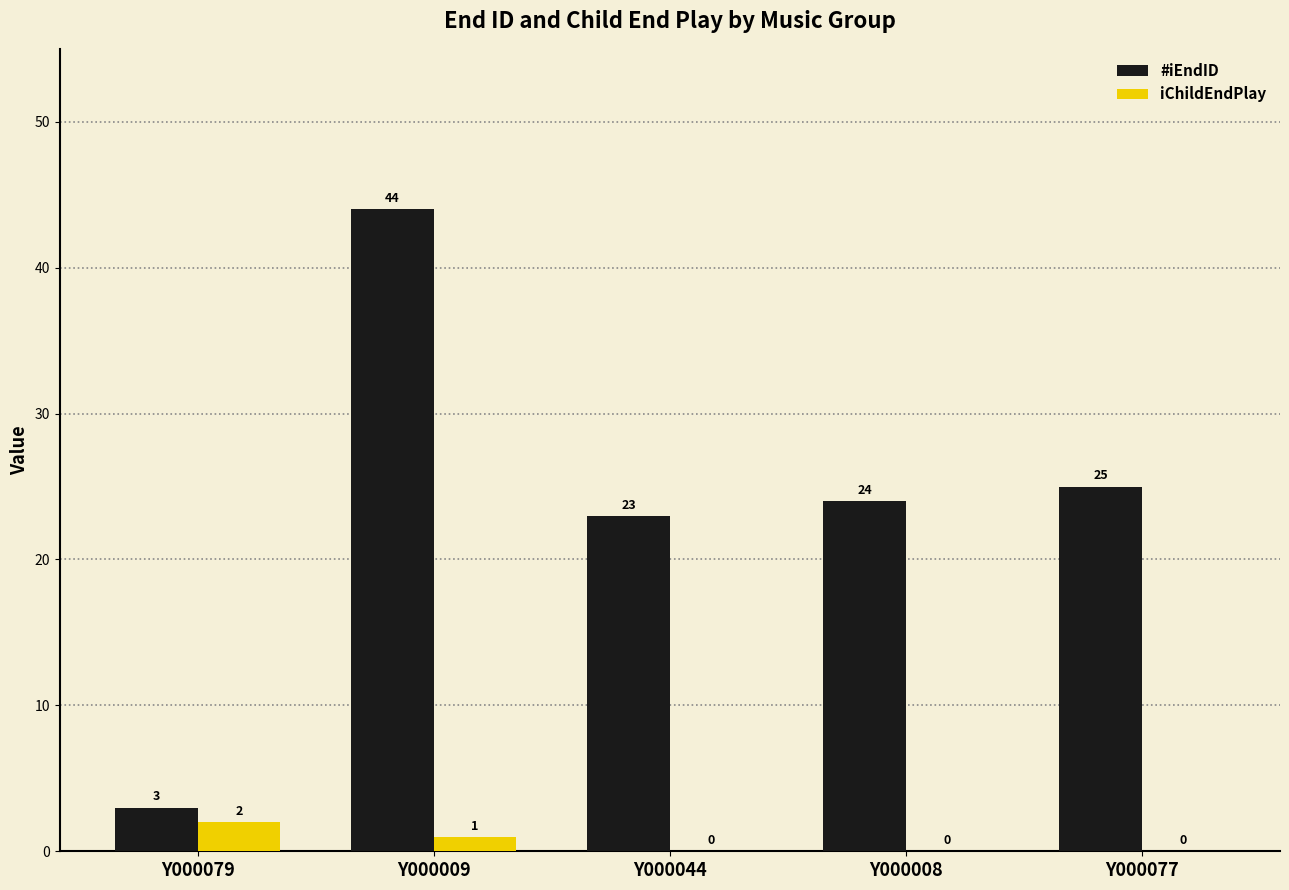

Reading left to right, list all the values displayed in this chart.

#iEndID: Y000079=3	Y000009=44	Y000044=23	Y000008=24	Y000077=25
iChildEndPlay: Y000079=2	Y000009=1	Y000044=0	Y000008=0	Y000077=0